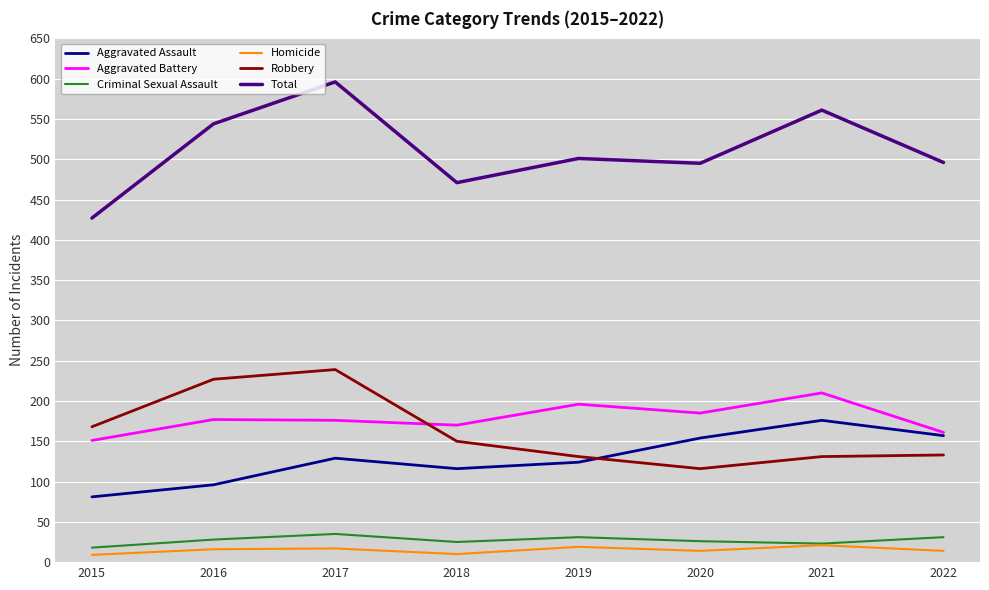

At which label does Robbery reach its minimum?

2020